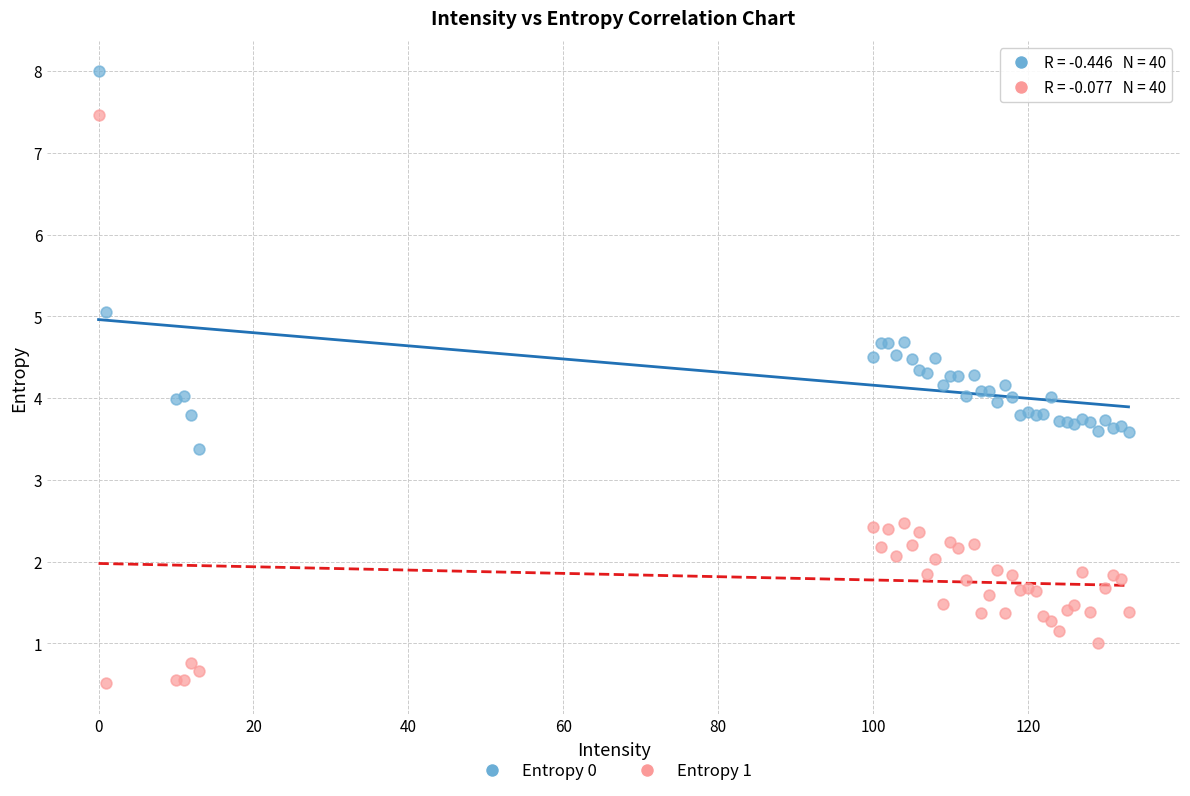

Which series has the widest spread of Y values?

Entropy 1